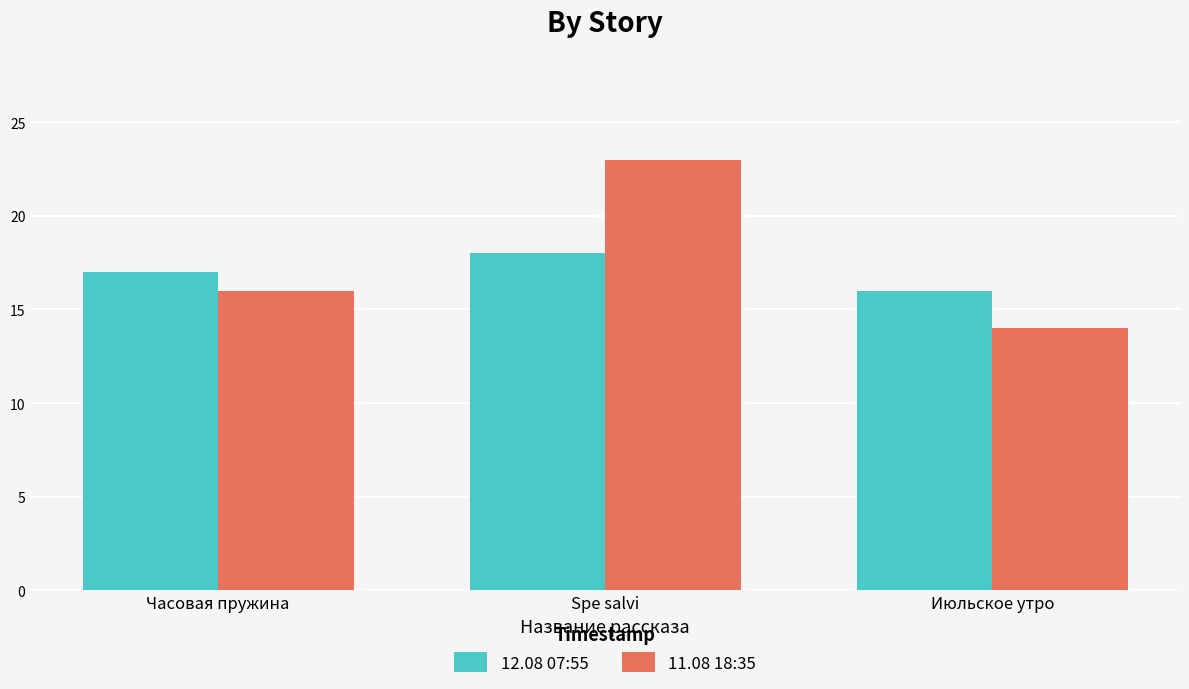

How many bars are there in each group?

2